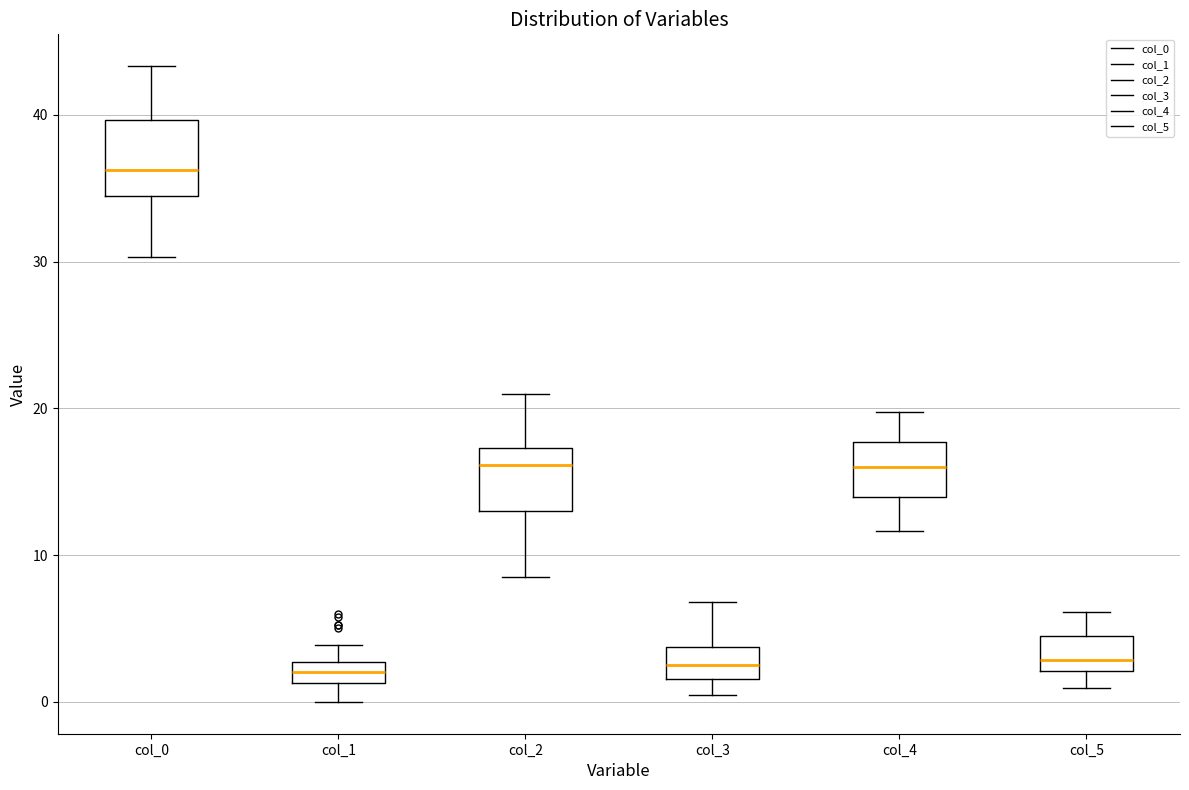

Where is the upper edge of the box for col_3 on the y-axis? The values are not printed on the chart, so give them approximately, as read against the axis.

4